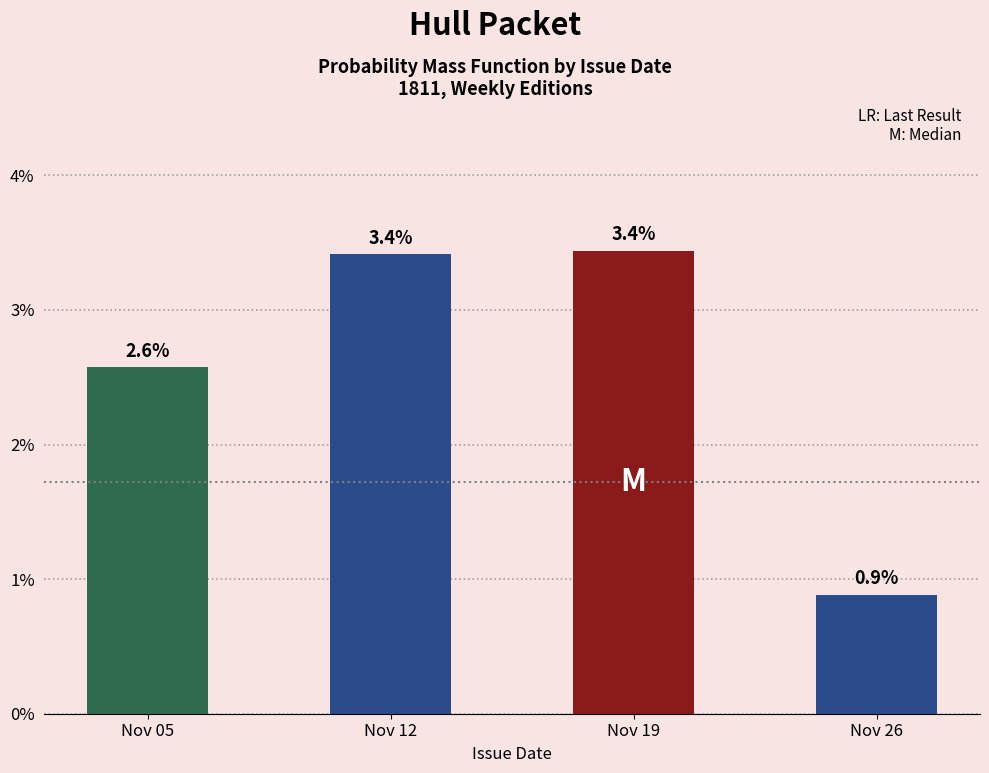

Rank the categories by value from highest to lowest.

Nov 19, Nov 12, Nov 05, Nov 26